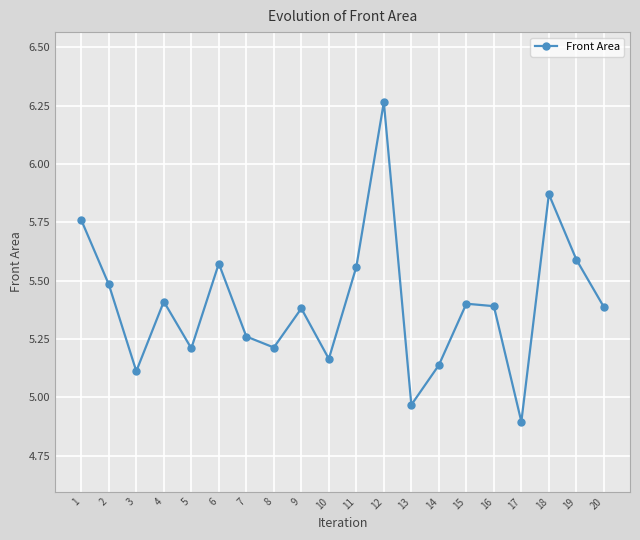

Does the chart display data point markers on the line(s)?

Yes